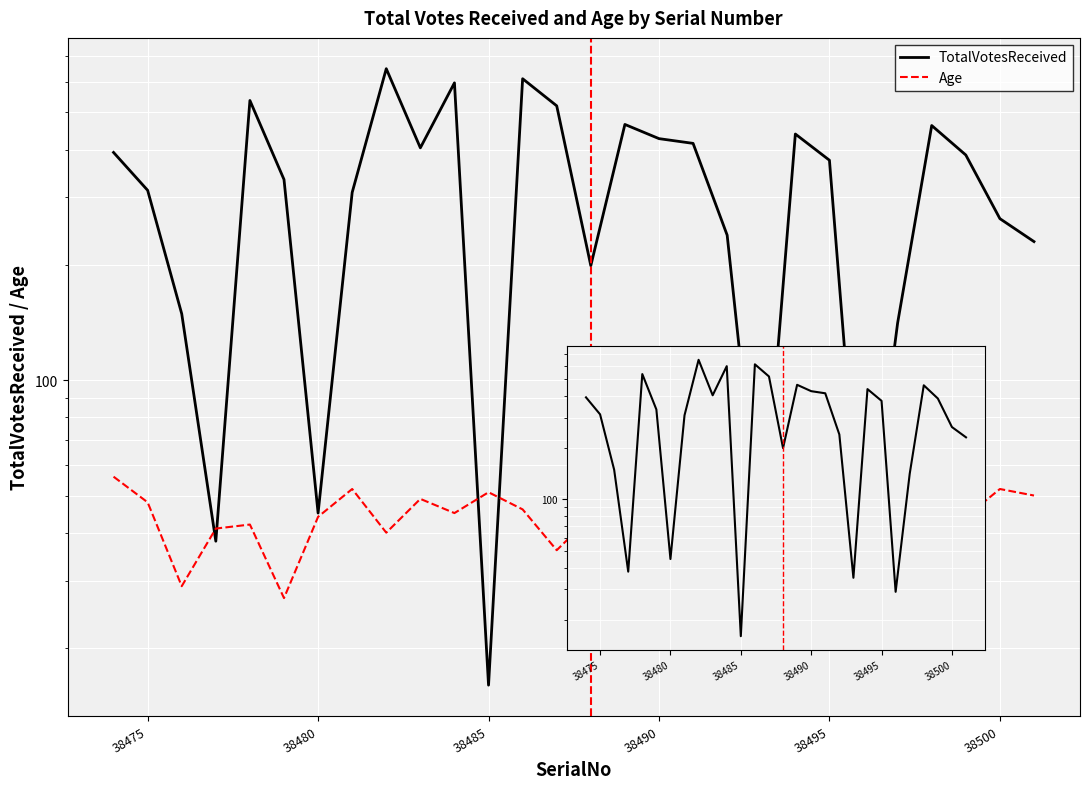

How many categories are shown in the chart?

28